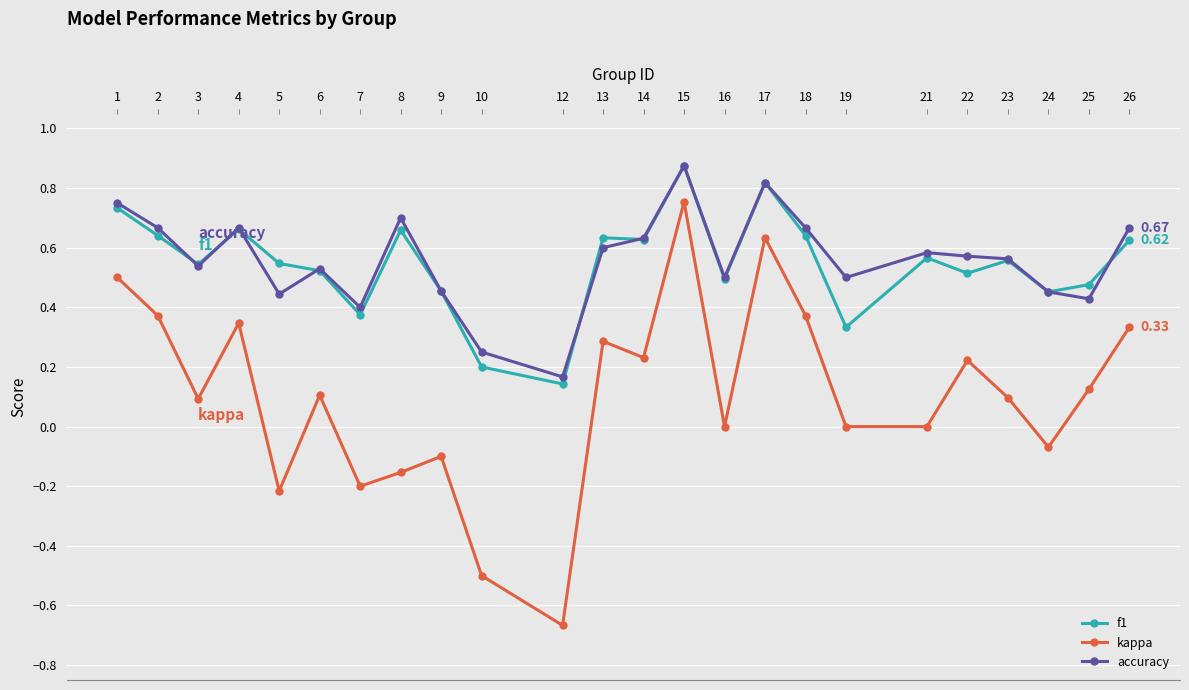

What are all the series names shown in the legend?

f1, kappa, accuracy